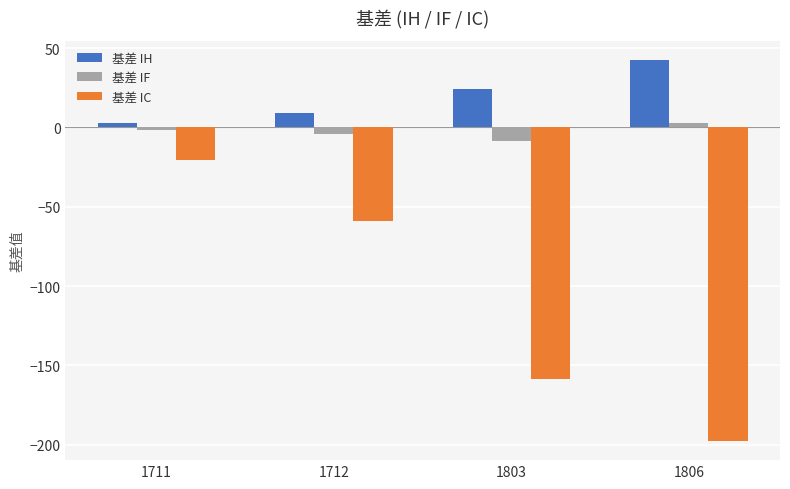

List the series in order of their peak value, highest first.

基差 IH, 基差 IF, 基差 IC